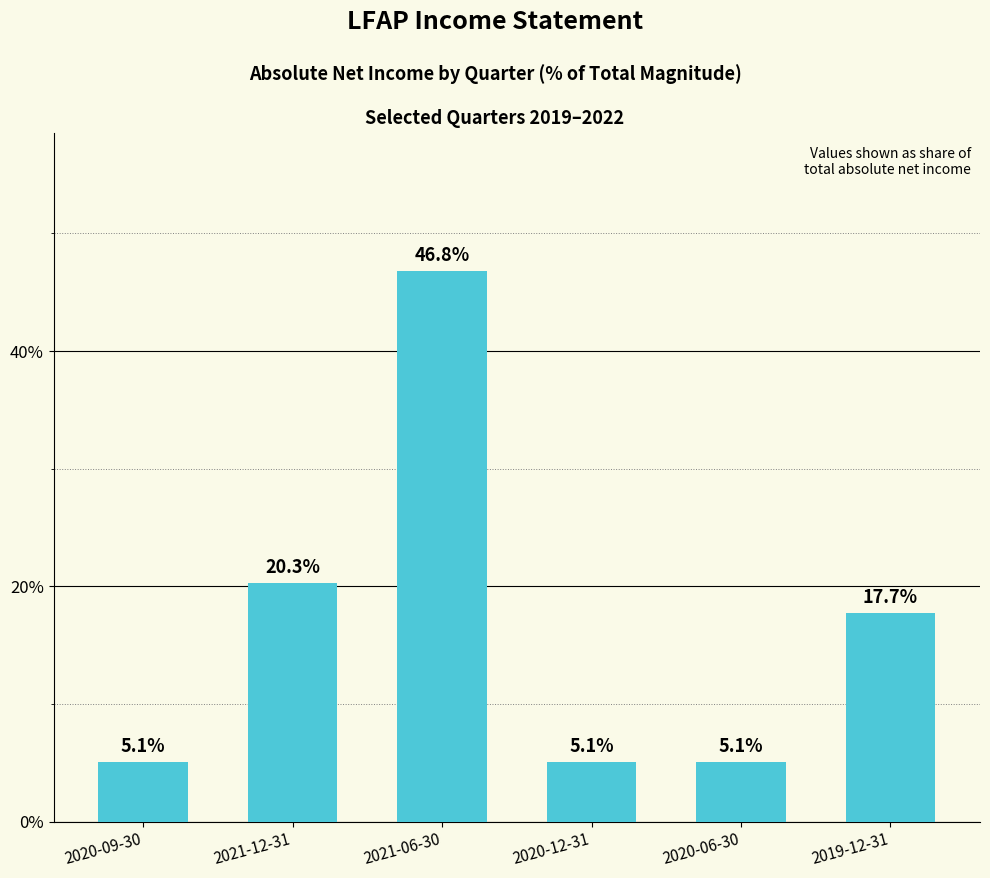

Reading left to right, extract all data points from this chart.

2020-09-30=5.1	2021-12-31=20.3	2021-06-30=46.8	2020-12-31=5.1	2020-06-30=5.1	2019-12-31=17.7